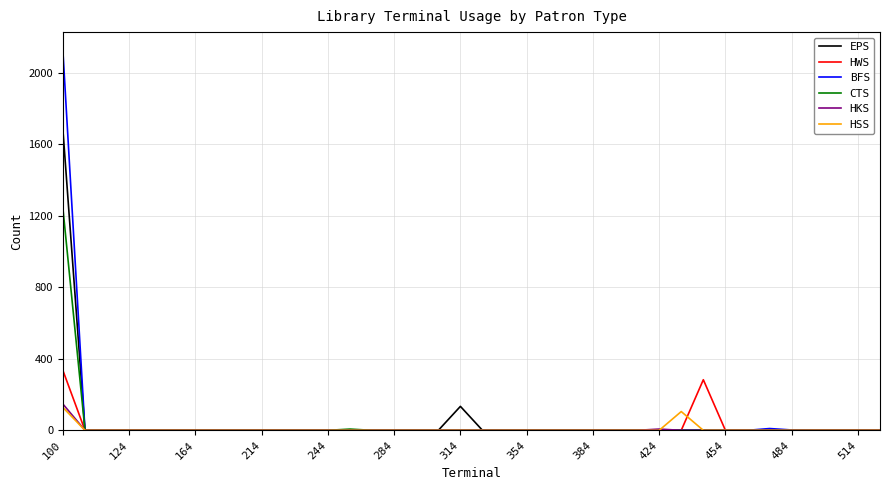

What is the greatest value displayed?

2121